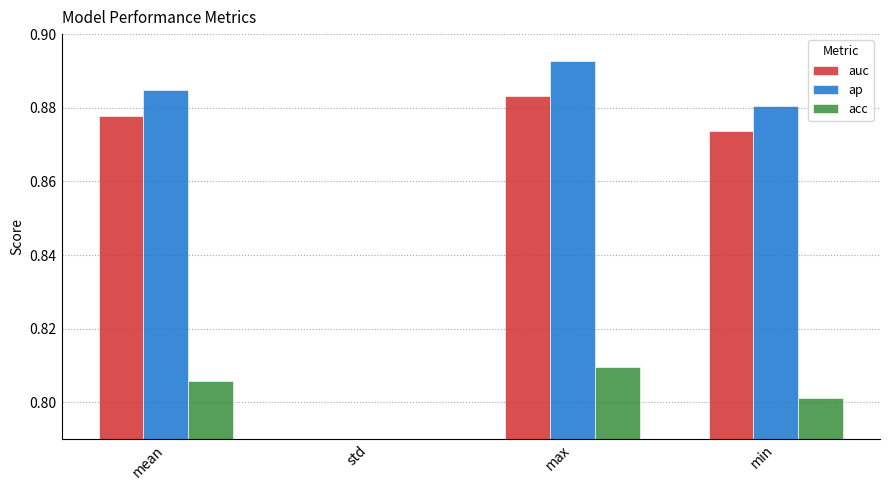

Rank the series at max from highest to lowest value.

ap, auc, acc